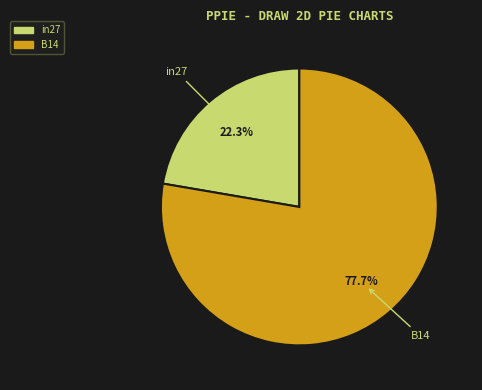

How much of the chart is everything except B14?

22.3%